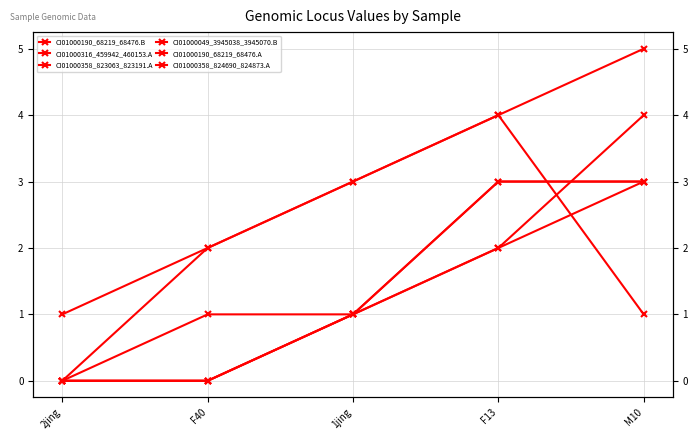

Is the value of CI01000358_823063_823191.A at F13 greater than the value of CI01000190_68219_68476.A at M10?

No